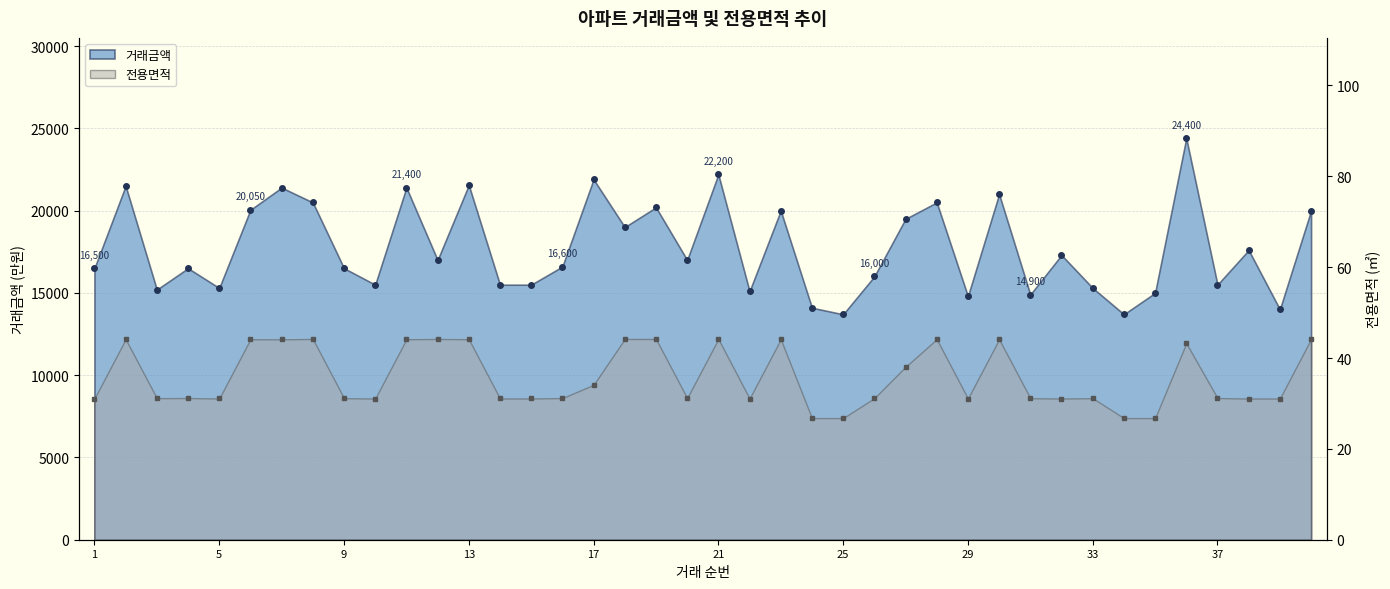

True or false: 전용면적 and 거래금액 cross at least once.

False